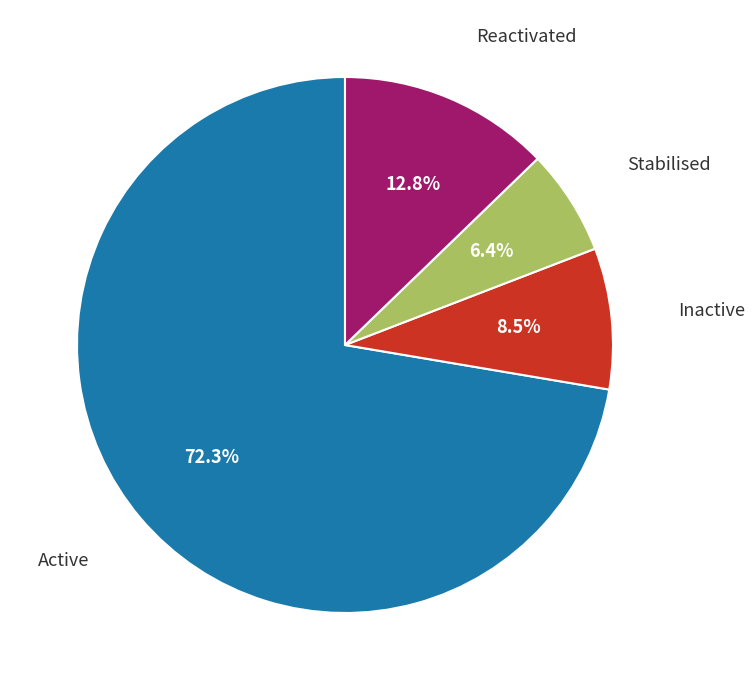

Does any single category account for the majority?

Yes